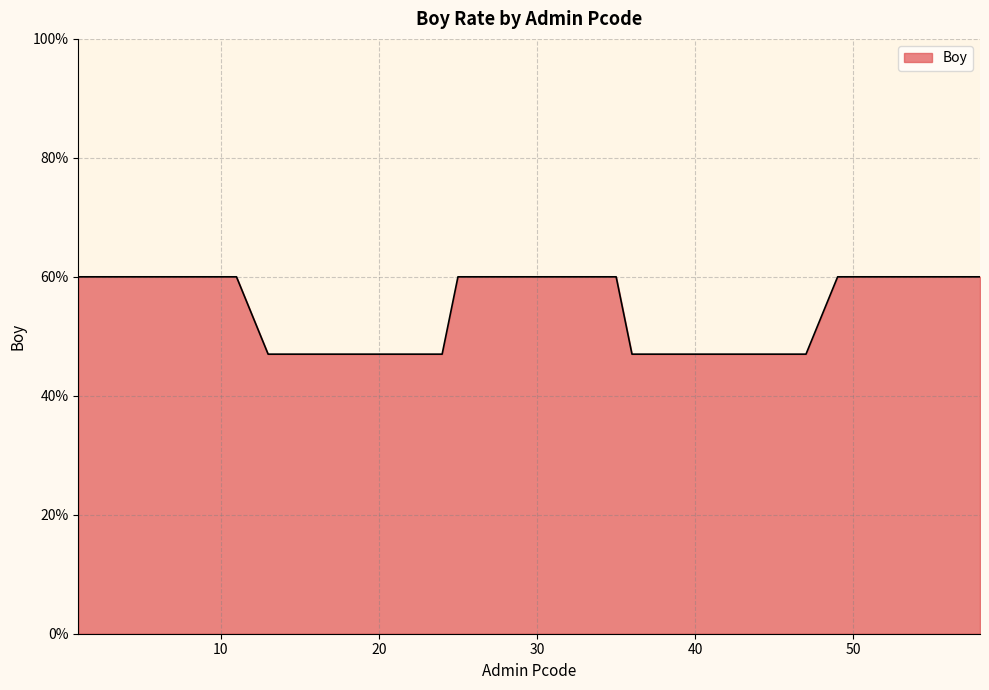

Rank the categories by value from highest to lowest.

53, 31, 57, 8, 5, 9, 49, 25, 55, 50, 51, 58, 29, 34, 35, 6, 32, 1, 4, 2, 27, 10, 11, 54, 19, 47, 23, 39, 40, 41, 24, 38, 37, 13, 46, 42, 43, 36, 16, 22